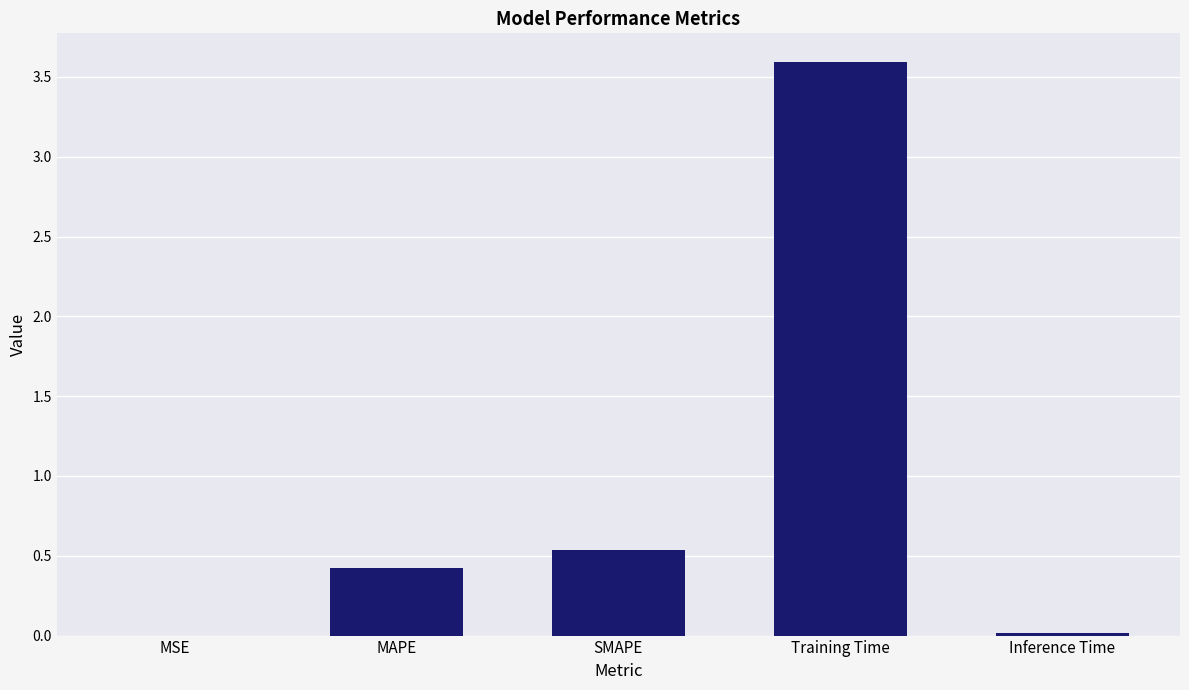

Where is the data nearest to the value 1?

SMAPE